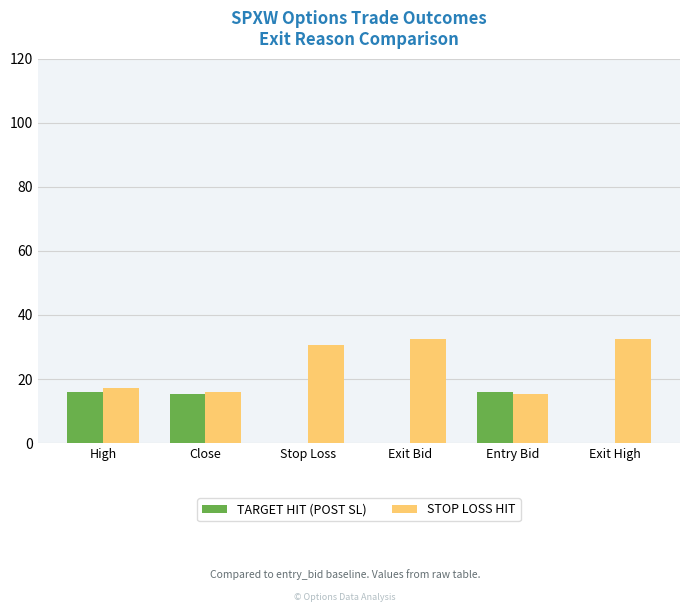

Where does the STOP LOSS HIT series first go above 30?

Stop Loss